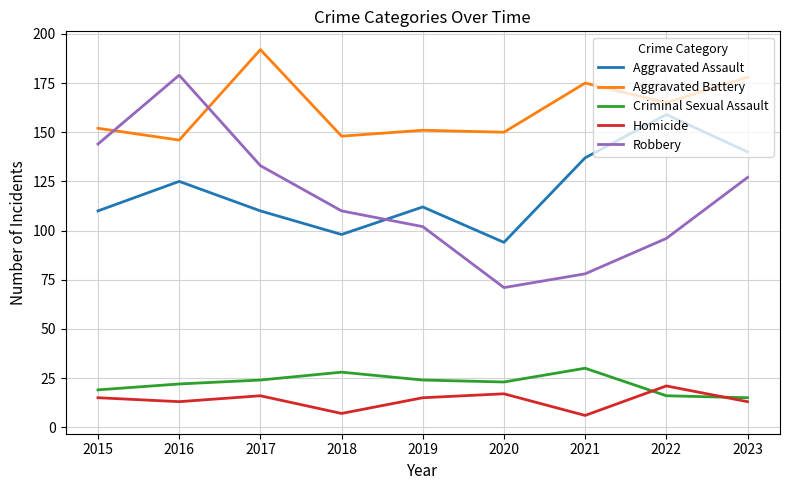

What is the approximate value of Criminal Sexual Assault at 2018?

28